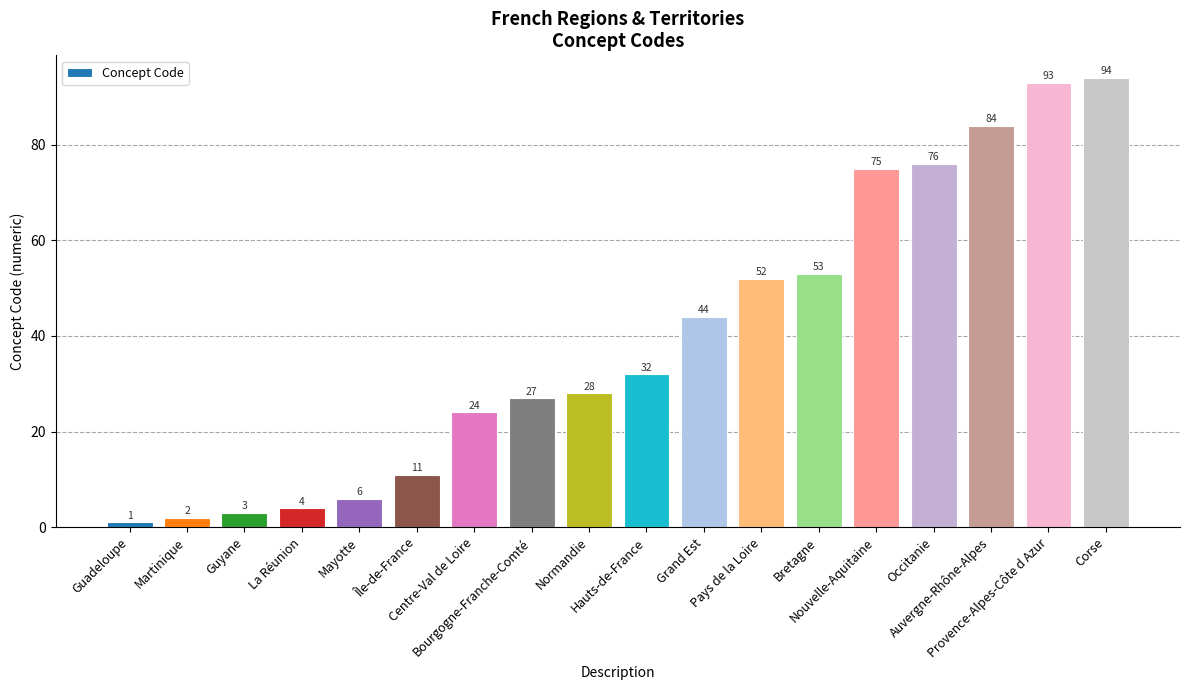

Reading left to right, what are all the values shown in this chart?

1	2	3	4	6	11	24	27	28	32	44	52	53	75	76	84	93	94